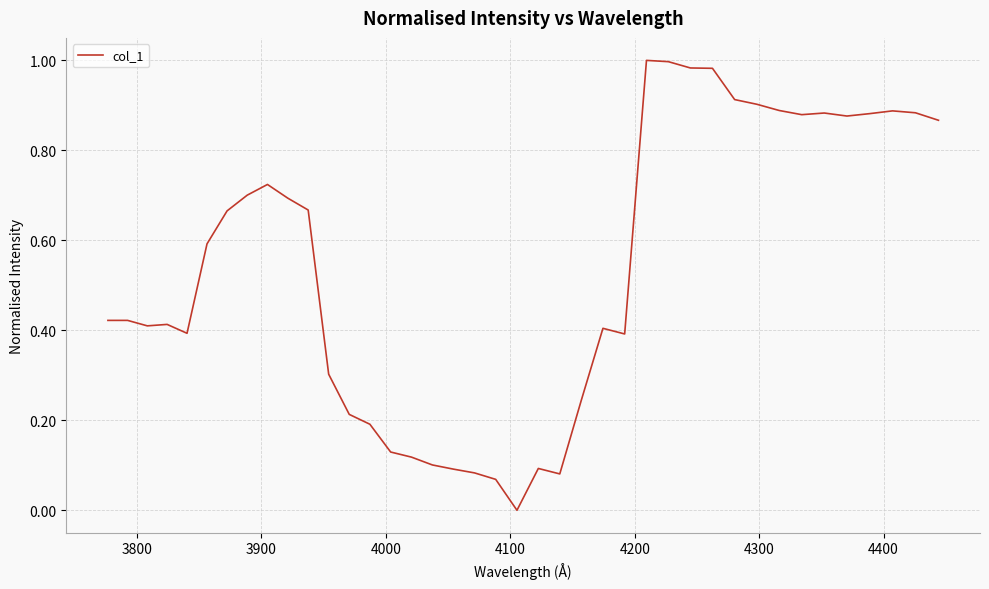

True or false: the data has more than 2 interior local peaks.

True